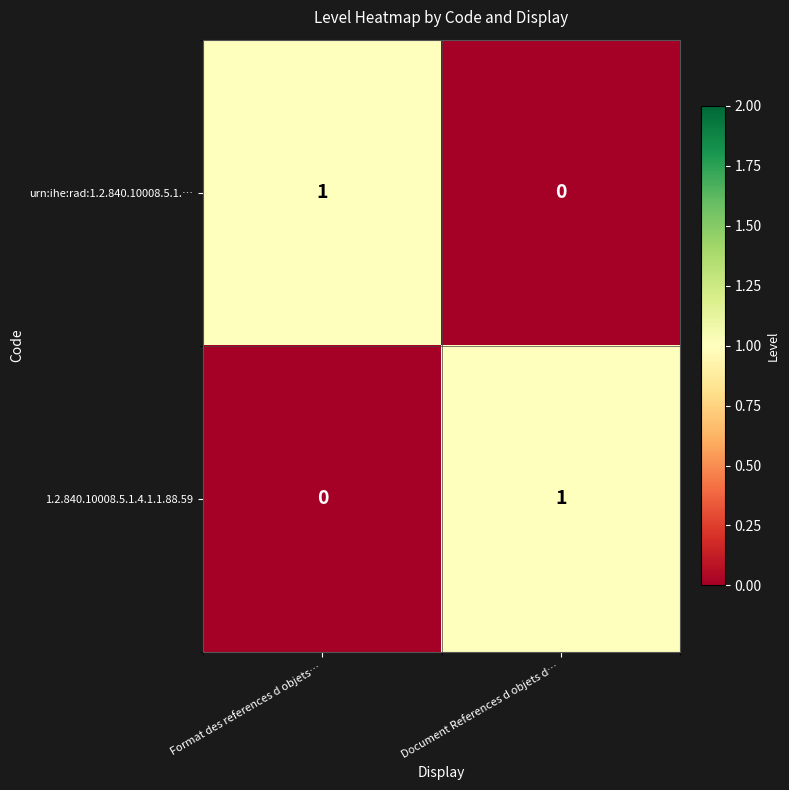

Rank the categories by 1.2.840.10008.5.1.4.1.1.88.59 value from highest to lowest.

Document References d objets d…, Format des references d objets…